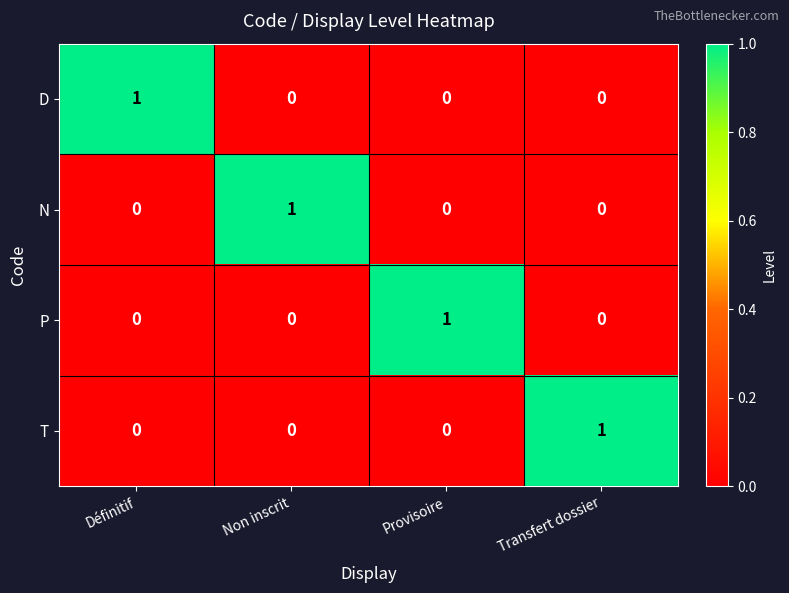

At how many categories does at least one series exceed 0?

4